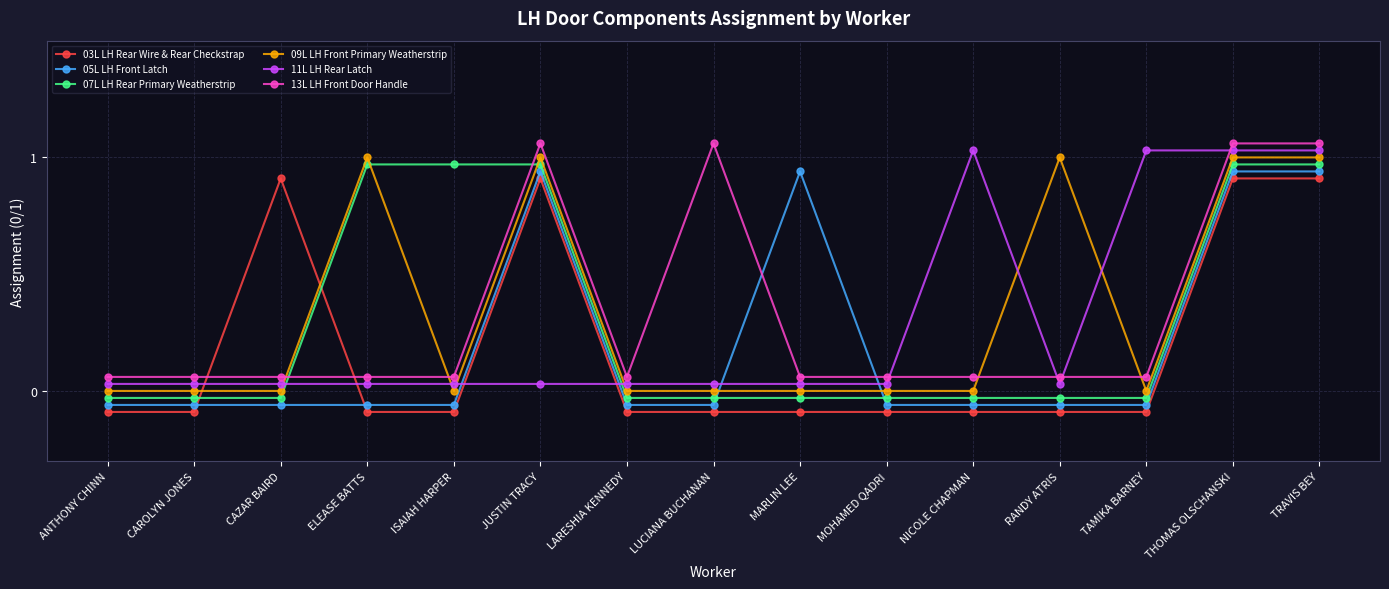

Reading right to left, extract all data points from this chart.

03L LH Rear Wire & Rear Checkstrap: 0.9	0.9	-0.1	-0.1	-0.1	-0.1	-0.1	-0.1	-0.1	0.9	-0.1	-0.1	0.9	-0.1	-0.1
05L LH Front Latch: 0.9	0.9	-0.1	-0.1	-0.1	-0.1	0.9	-0.1	-0.1	0.9	-0.1	-0.1	-0.1	-0.1	-0.1
07L LH Rear Primary Weatherstrip: 1.0	1.0	-0.0	-0.0	-0.0	-0.0	-0.0	-0.0	-0.0	1.0	1.0	1.0	-0.0	-0.0	-0.0
09L LH Front Primary Weatherstrip: 1.0	1.0	0.0	1.0	0.0	0.0	0.0	0.0	0.0	1.0	0.0	1.0	0.0	0.0	0.0
11L LH Rear Latch: 1.0	1.0	1.0	0.0	1.0	0.0	0.0	0.0	0.0	0.0	0.0	0.0	0.0	0.0	0.0
13L LH Front Door Handle: 1.1	1.1	0.1	0.1	0.1	0.1	0.1	1.1	0.1	1.1	0.1	0.1	0.1	0.1	0.1